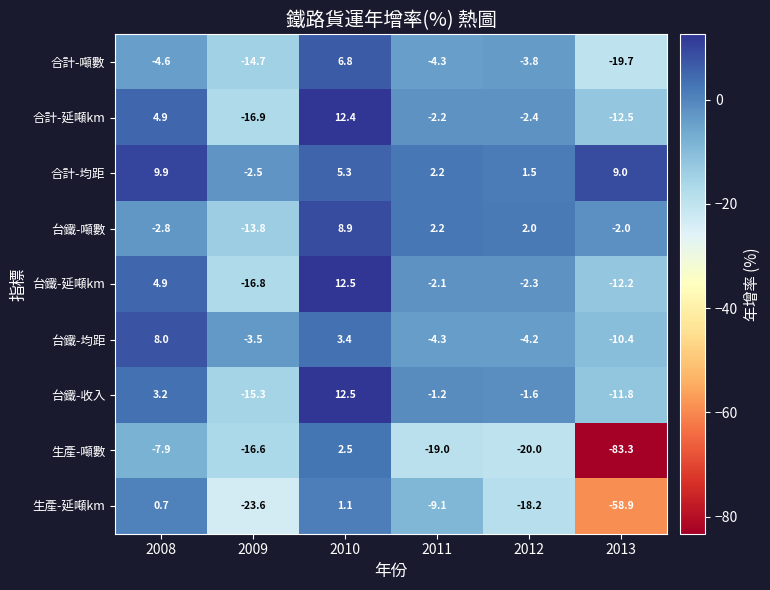

At which label does 台鐵-延噸km first exceed -2?

2008